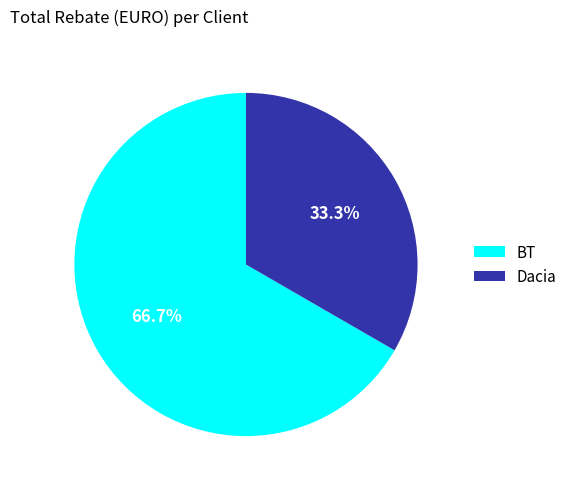

Rank the categories by value from highest to lowest.

BT, Dacia